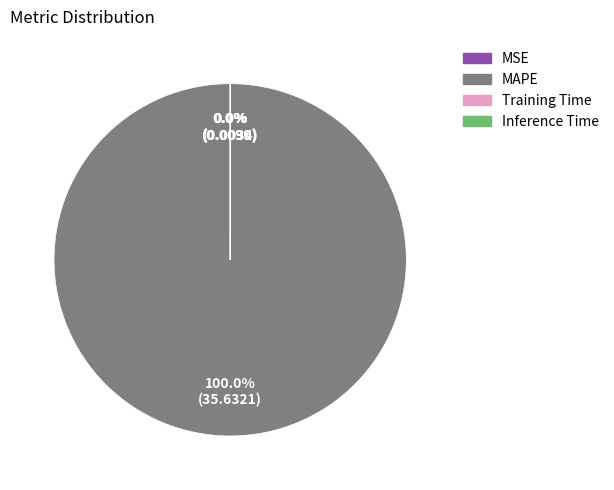

What is the largest slice in the pie chart?

MAPE